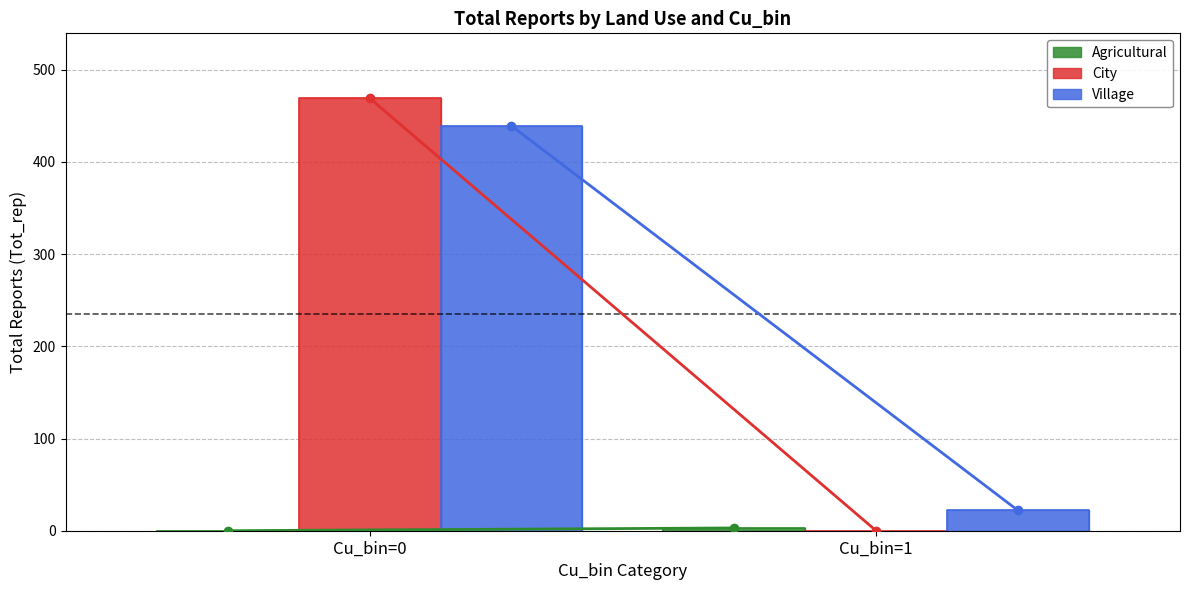

What is the maximum value shown in the chart?

469